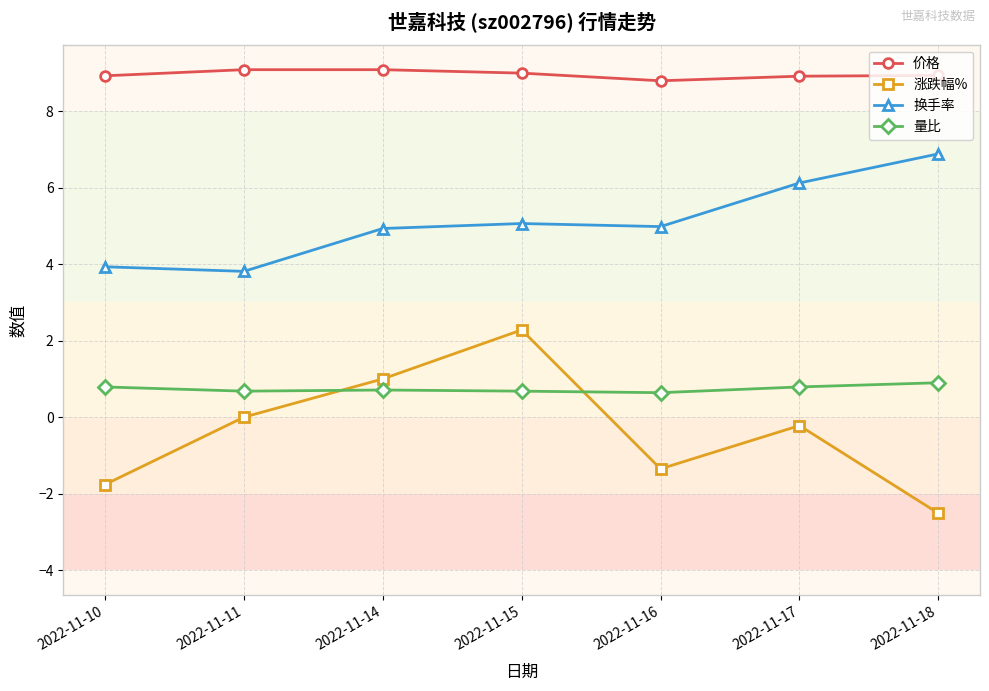

True or false: 换手率 and 价格 cross at least once.

False